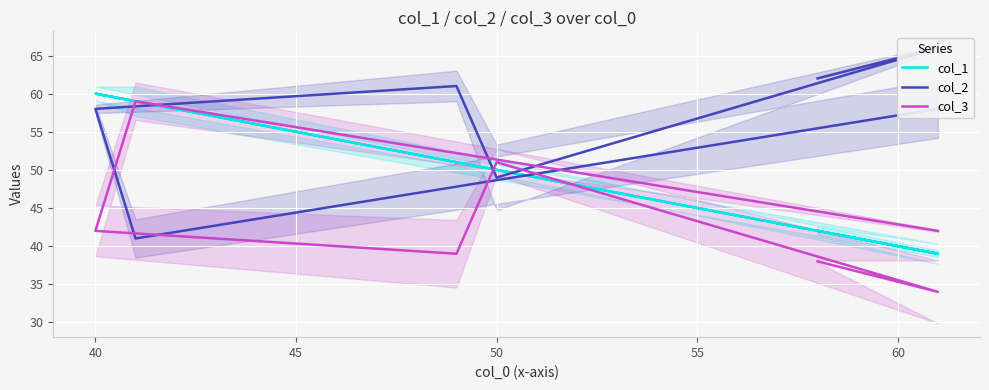

Which series has the largest total across all categories?

col_2